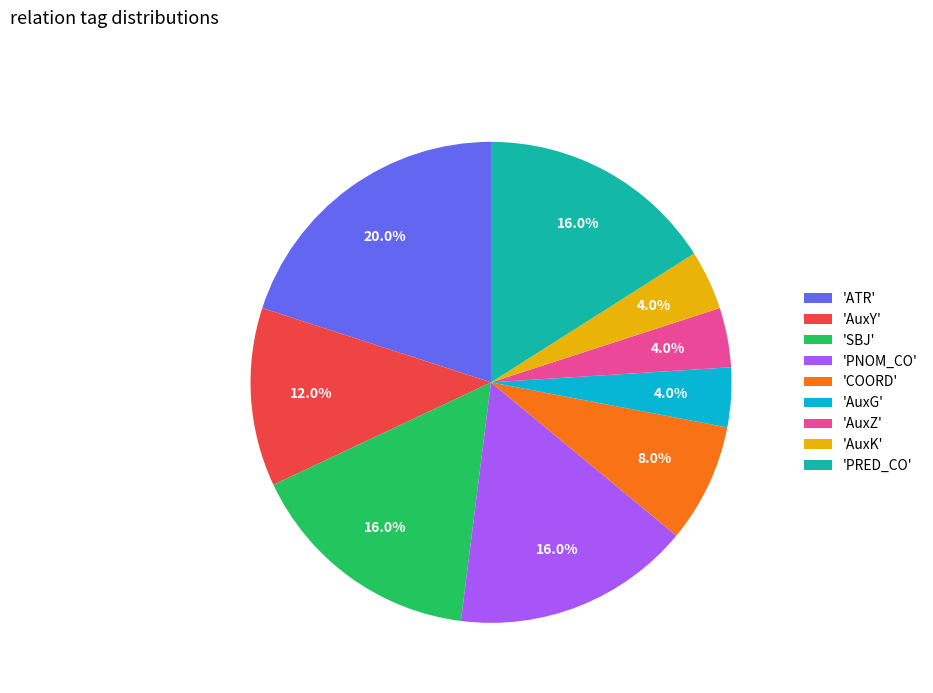

To the nearest percent, what is the average slice percentage?

11%